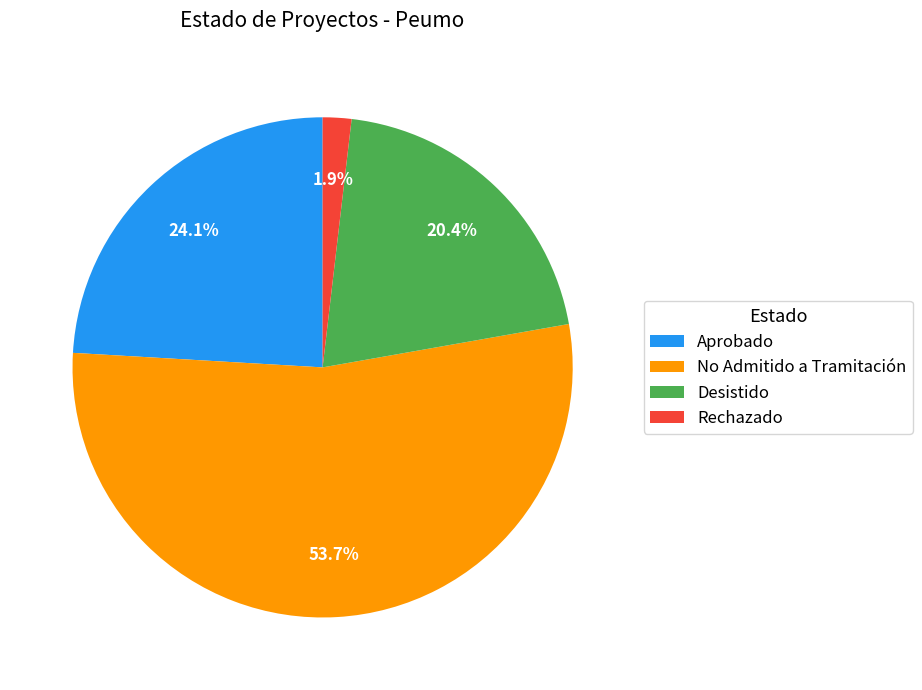

Combined, do Aprobado and Rechazado account for over 50%?

No